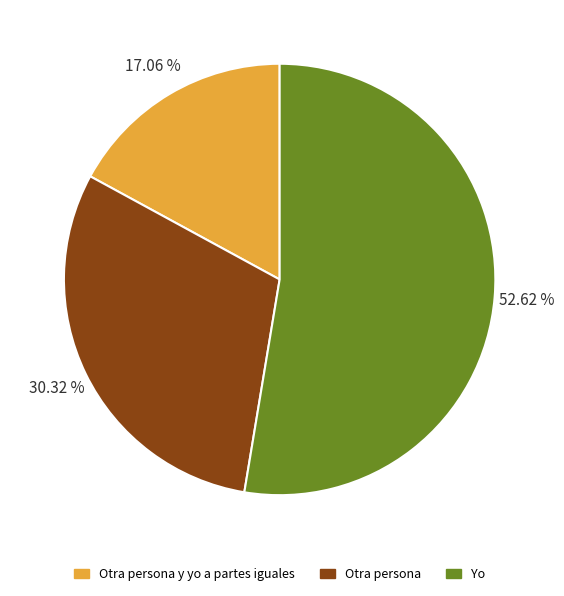

Is there any slice that represents more than half of the pie?

Yes